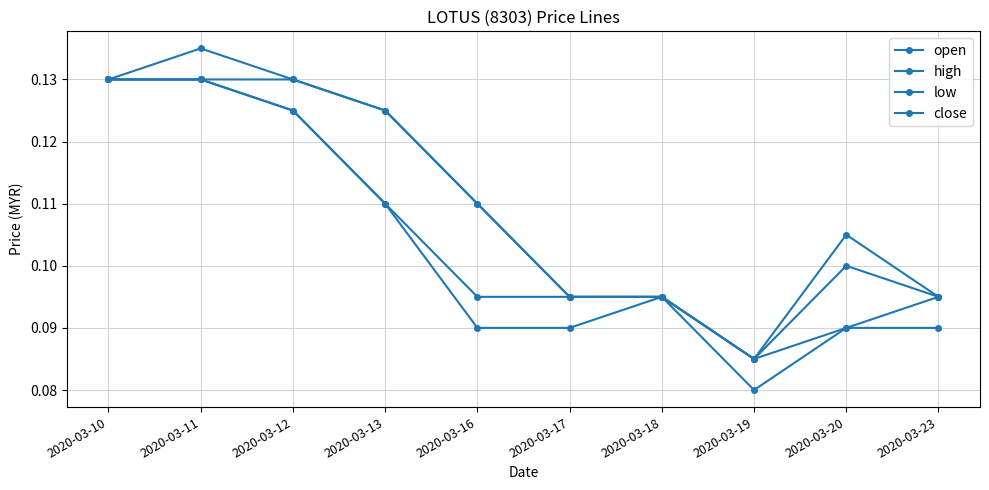

Is it true that low equals 0.1 at 2020-03-20?

True